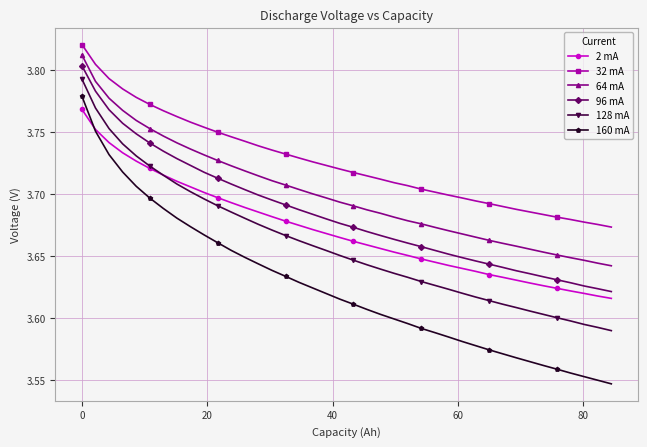

How many 64 mA values are between 3 and 4?

40